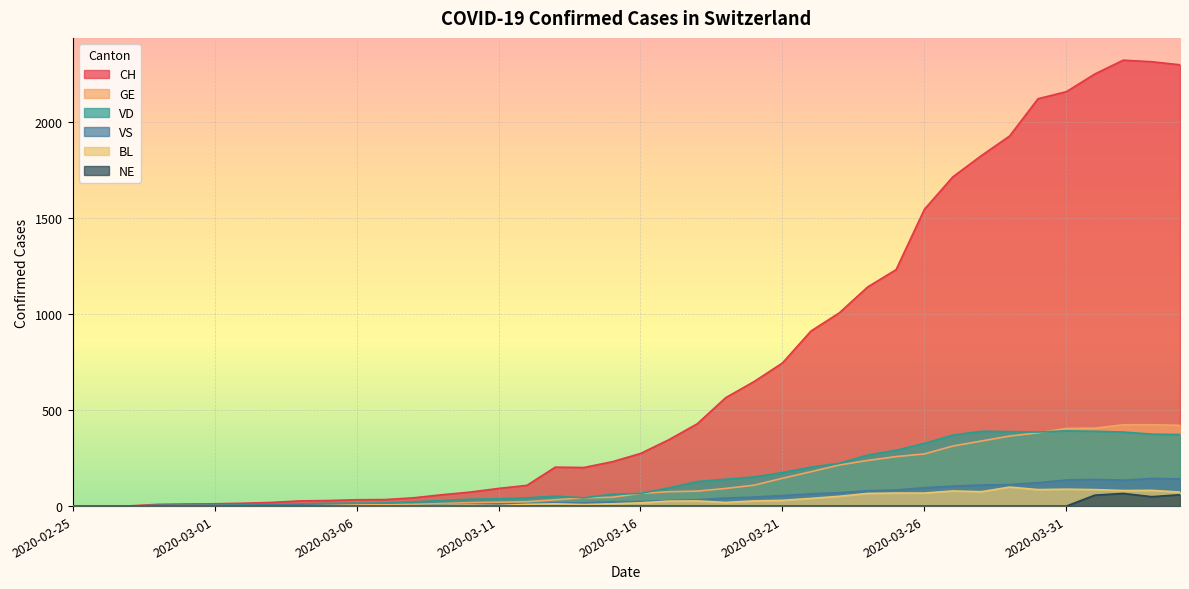

What is the label of the 31st point from the right?

2020-03-05